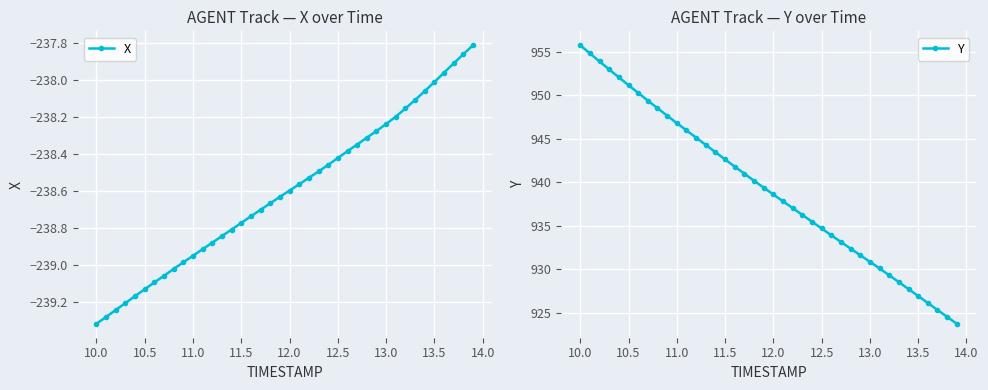

What is the difference between the maximum and second lowest values in the X series?

1.5